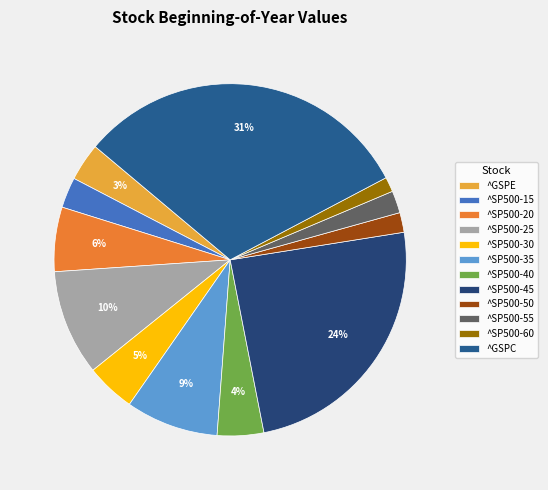

Count the number of slices in the pie.

12